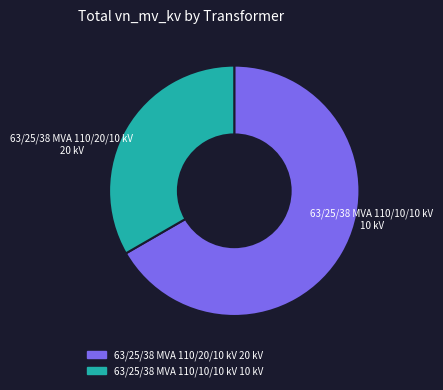

The 63/25/38 MVA 110/20/10 kV slice represents 57% of the pie. True or false?

False